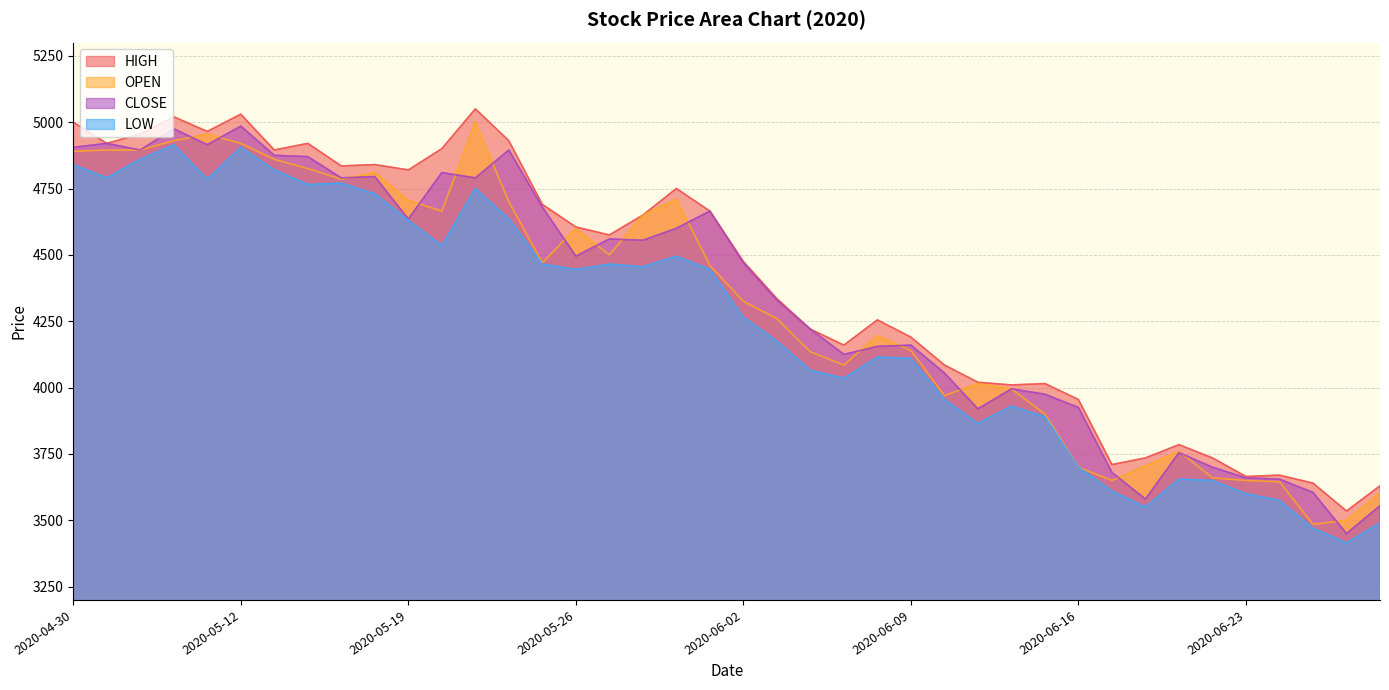

Does the chart have visible grid lines?

Yes